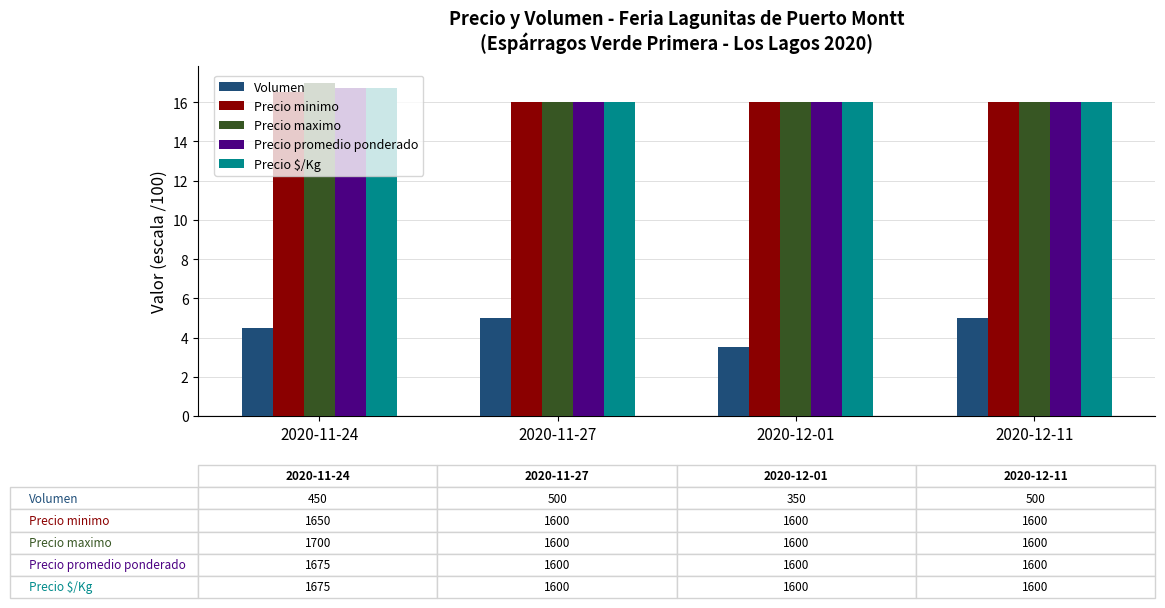

What are all the series names shown in the legend?

Volumen, Precio minimo, Precio maximo, Precio promedio ponderado, Precio $/Kg